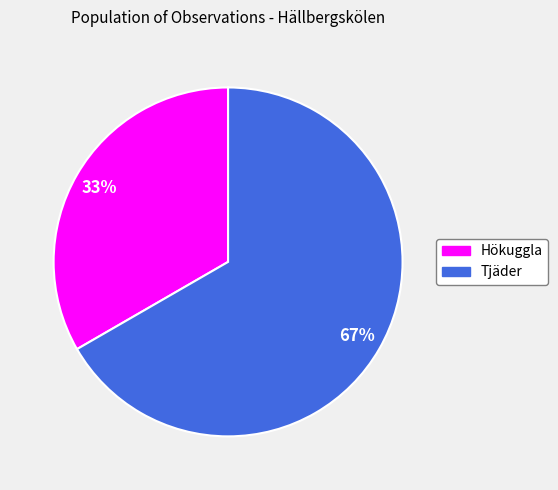

Is it true that Tjäder is 56% of the pie?

False